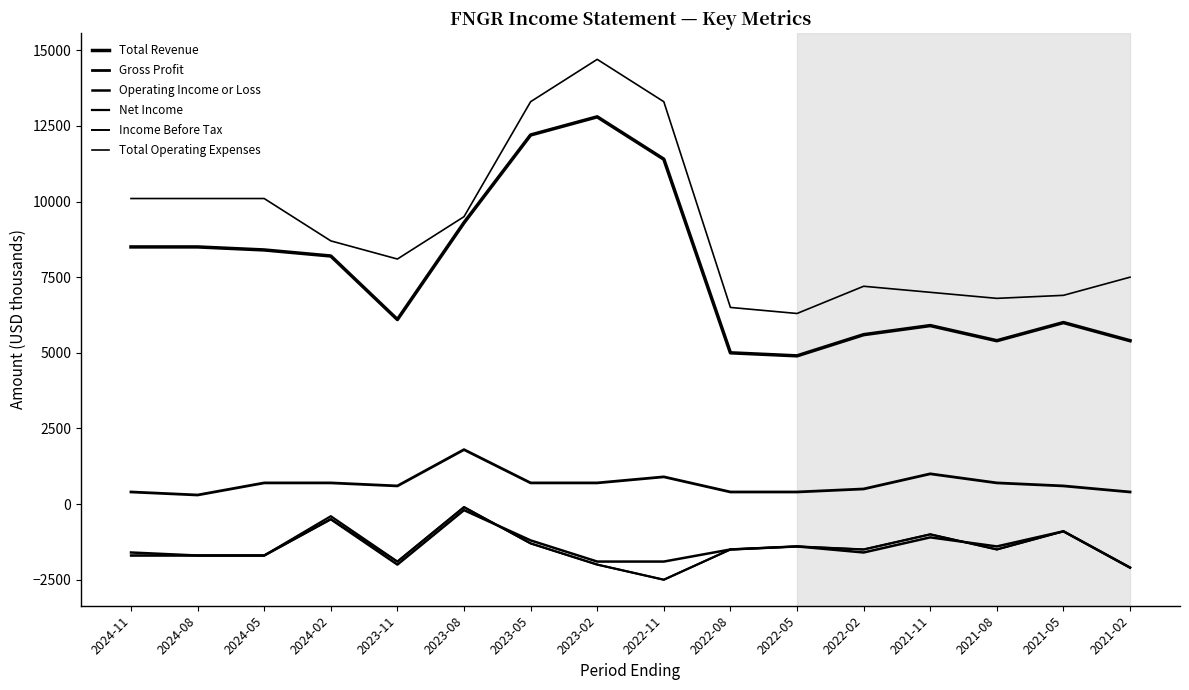

How many distinct data groups are displayed?

6